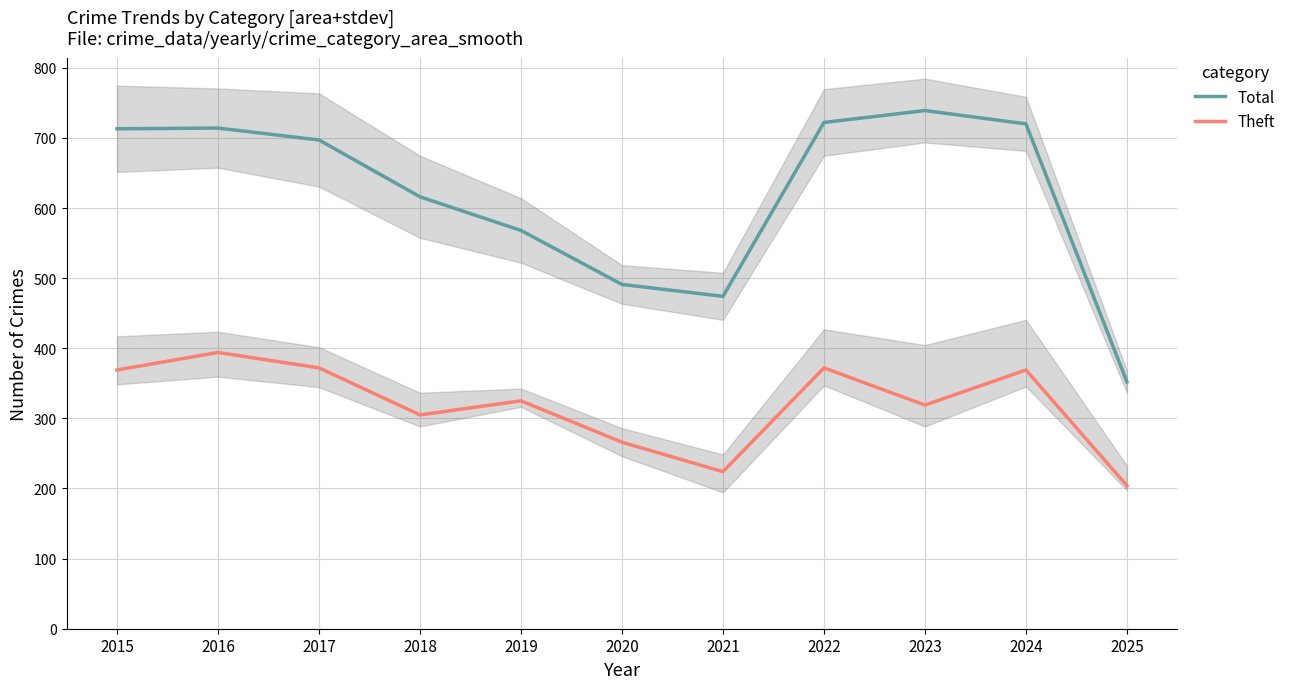

The value of Theft at 2019 is 325. True or false?

True